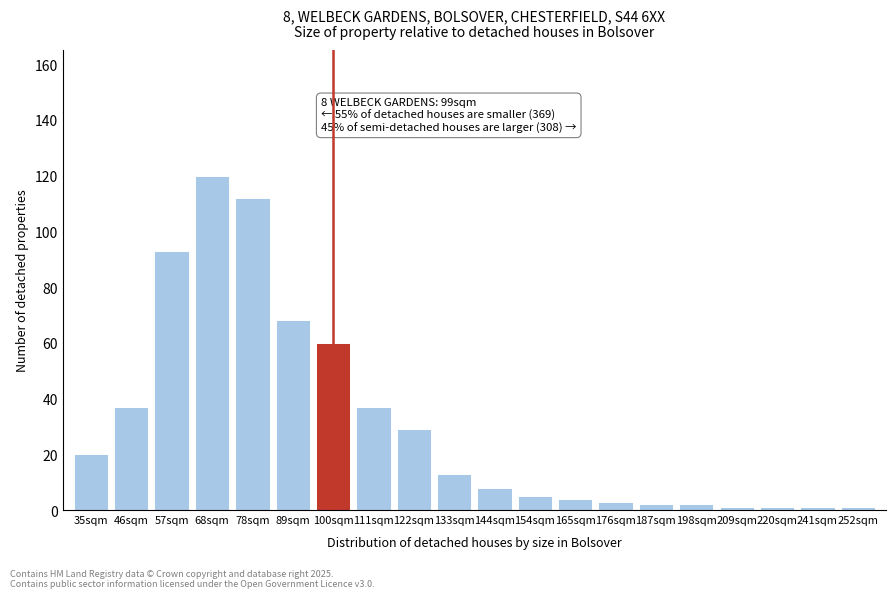

Reading right to left, what are all the values shown in this chart?

1	1	1	1	2	2	3	4	5	8	13	29	37	60	68	112	120	93	37	20